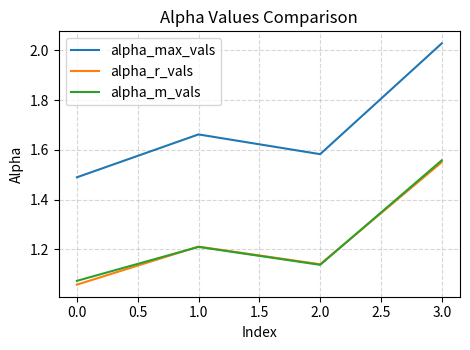

True or false: alpha_max_vals and alpha_m_vals intersect in this chart.

False